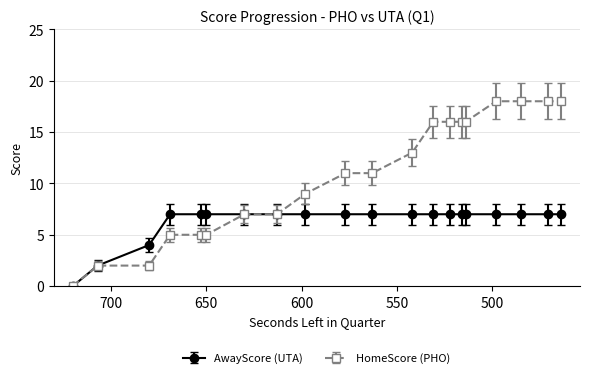

True or false: AwayScore and HomeScore intersect in this chart.

False